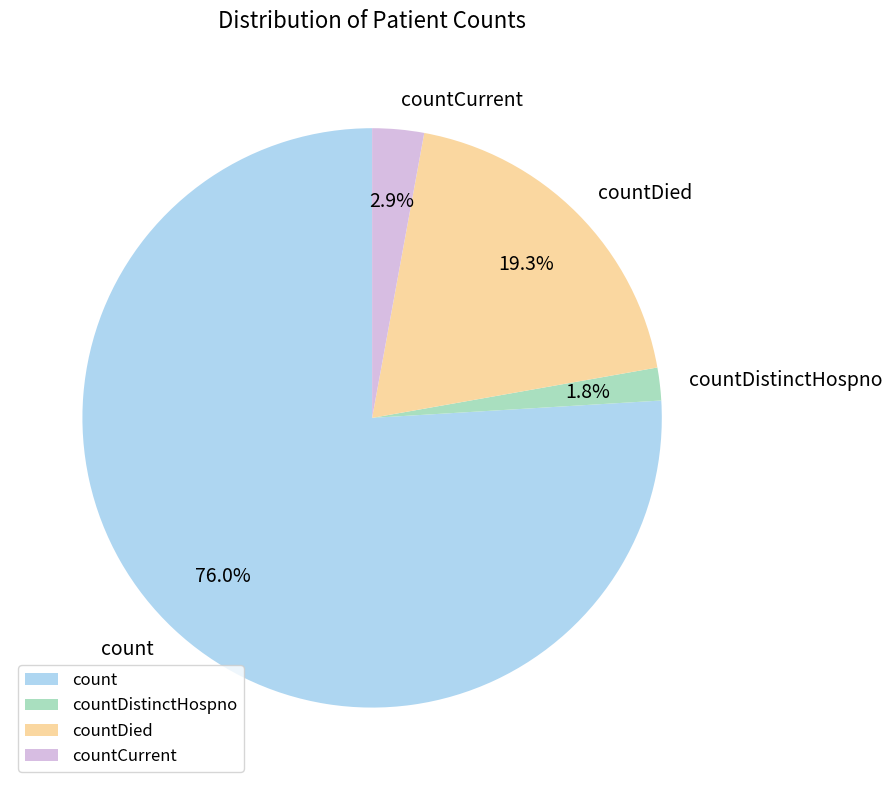

Which category accounts for the majority?

count